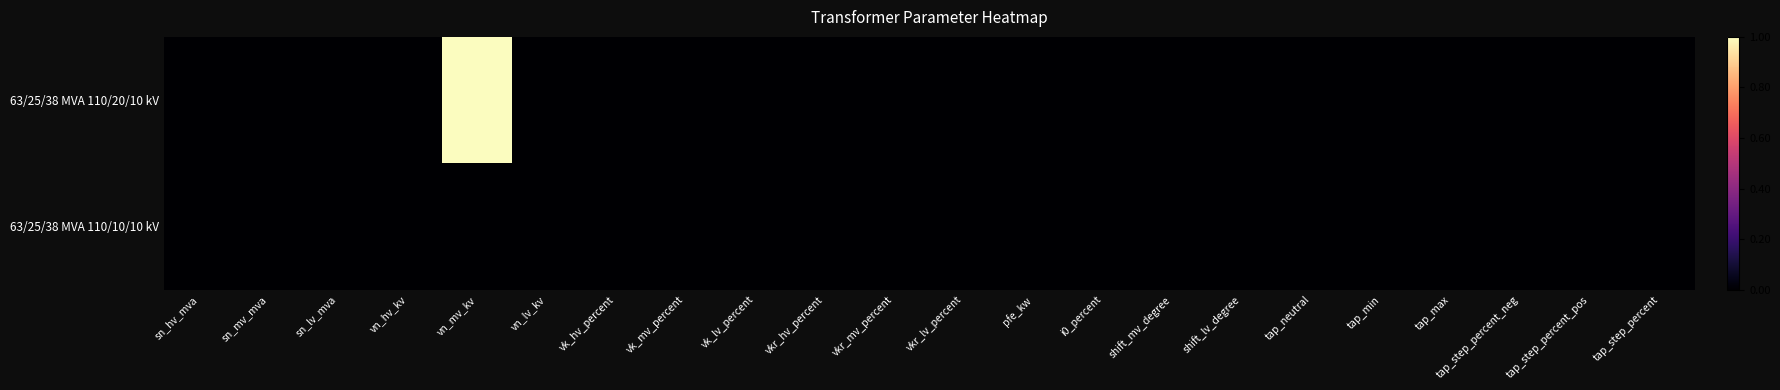

Count the number of data series in this chart.

2